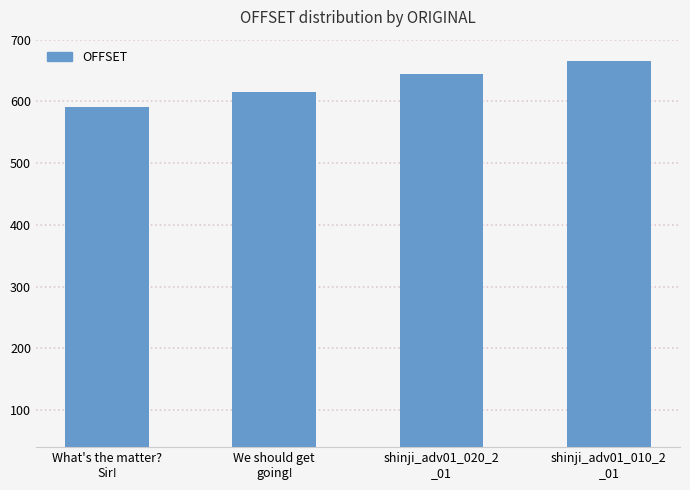

What is the change in value from What's the matter?
Sir! to shinji_adv01_010_2
_01?

+75